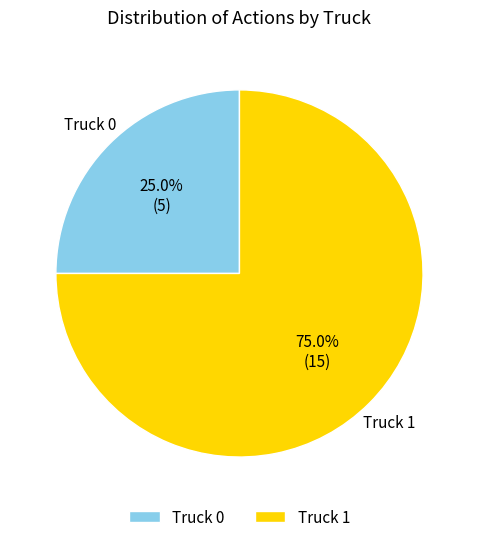

To the nearest percent, what percentage of the pie is Truck 0?

25%